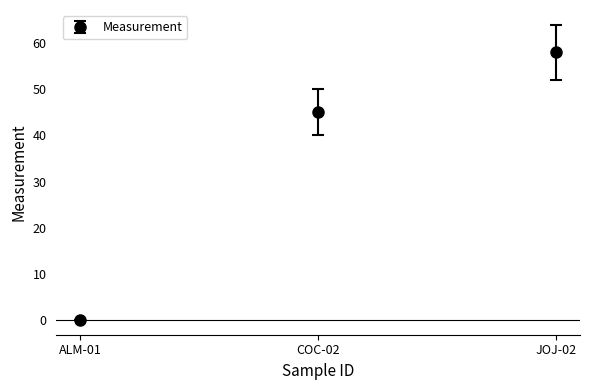

What is the change in value from COC-02 to JOJ-02?

+13.0